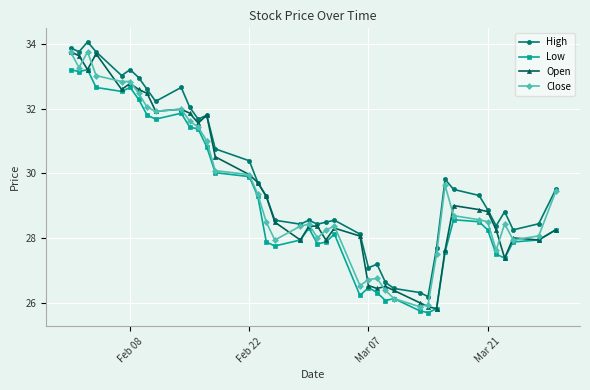

Which series has the largest total across all categories?

High